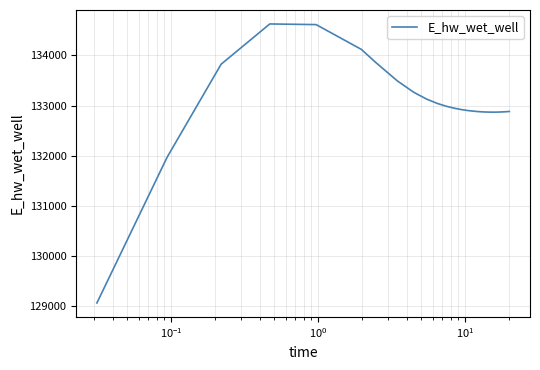

What is the smallest value displayed?

129070.2